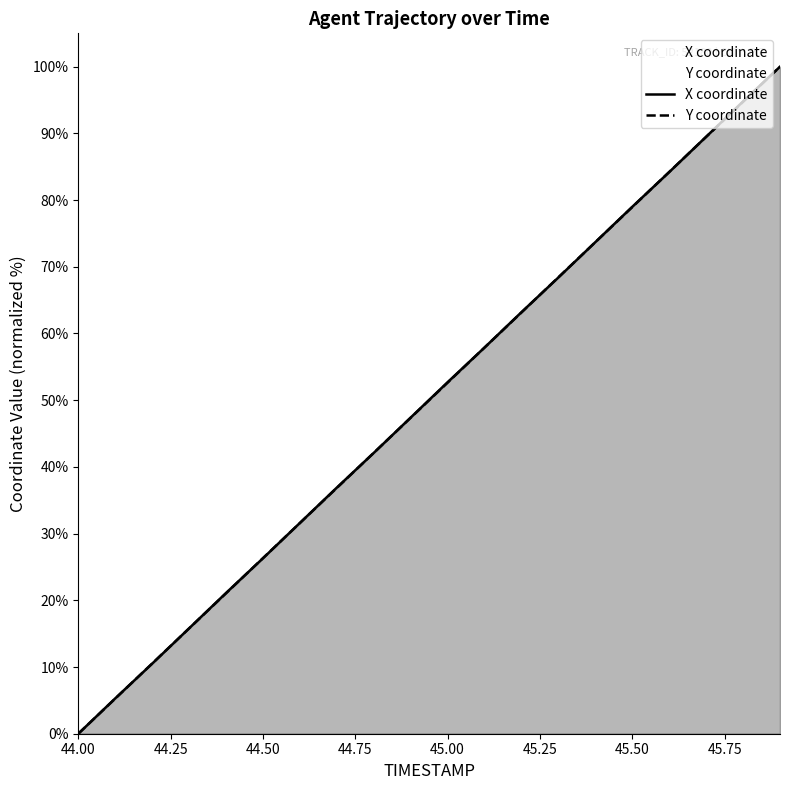

What is the total value across all series at 44.9?

94.8